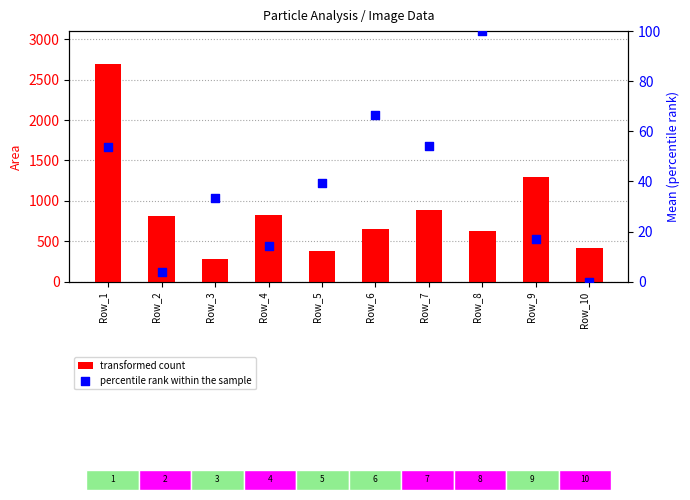

What are all the series names shown in the legend?

transformed count, percentile rank within the sample